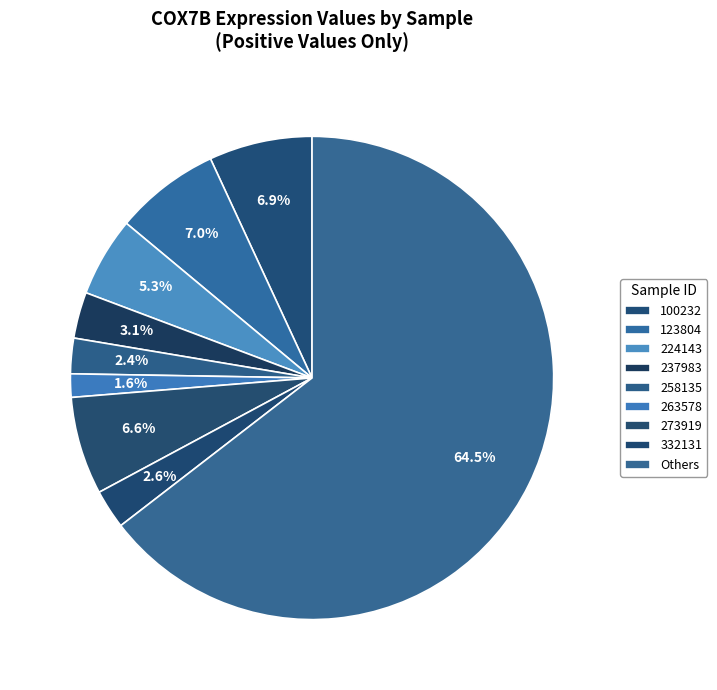

To the nearest percent, what percentage of the pie is 273919?

7%